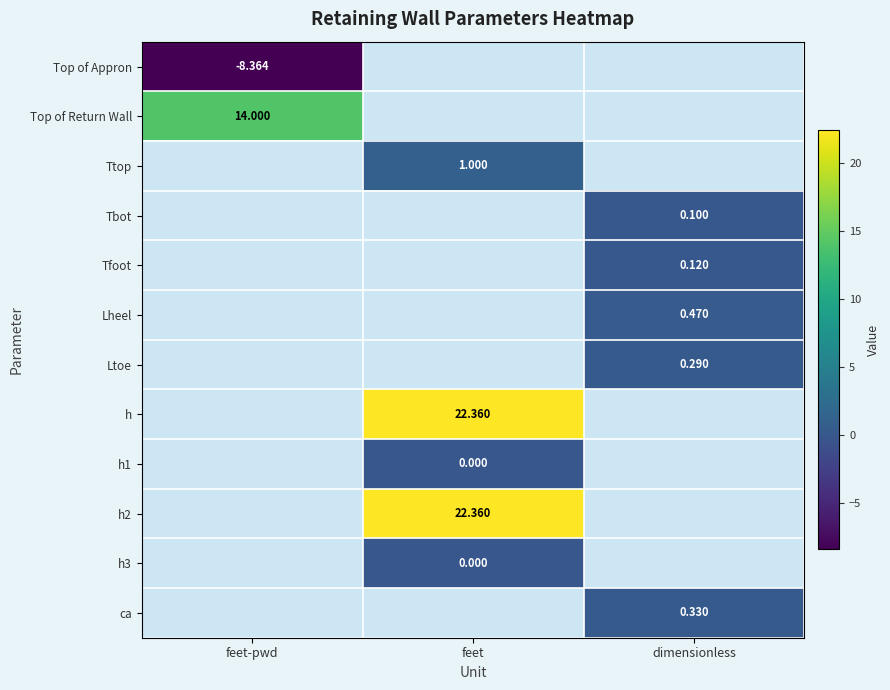

True or false: Top of Appron has a value of -11.5 at feet-pwd.

False